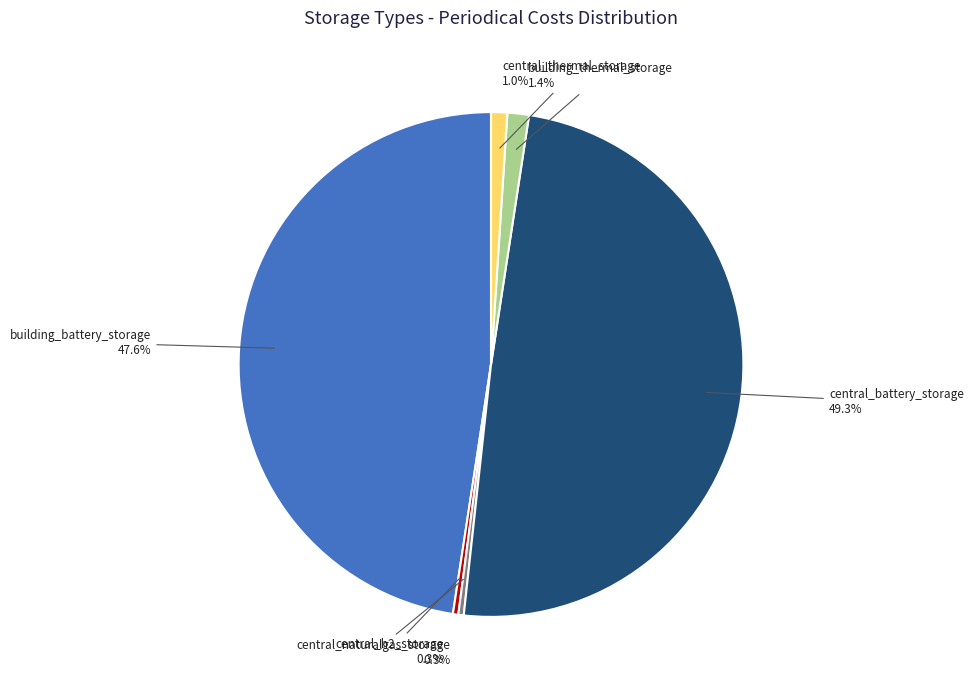

How many slices are in this pie chart?

6